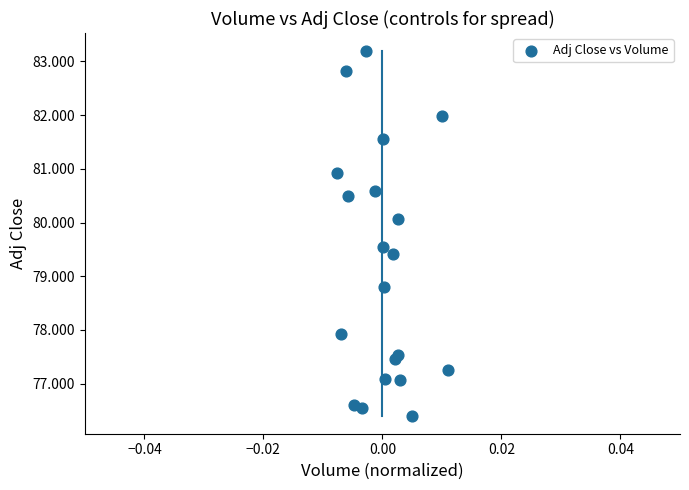

What Y value in the scatter plot is closest to 79?

78.8